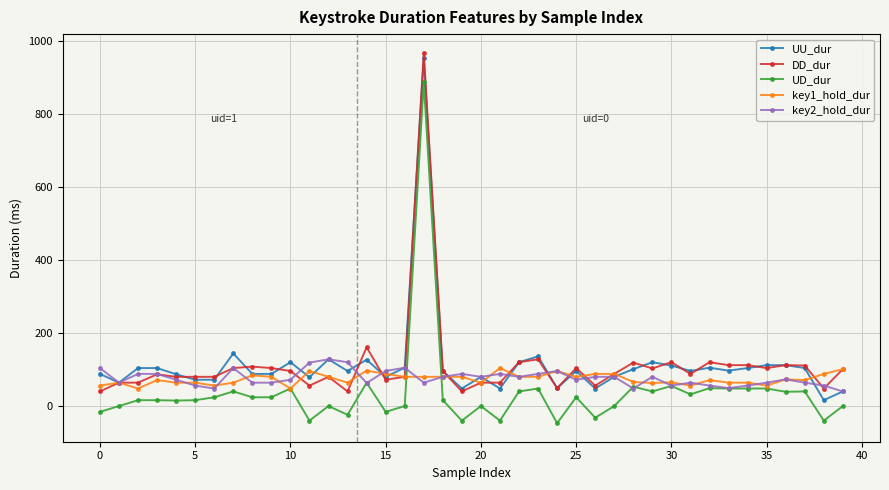

What are all the series names shown in the legend?

UU_dur, DD_dur, UD_dur, key1_hold_dur, key2_hold_dur